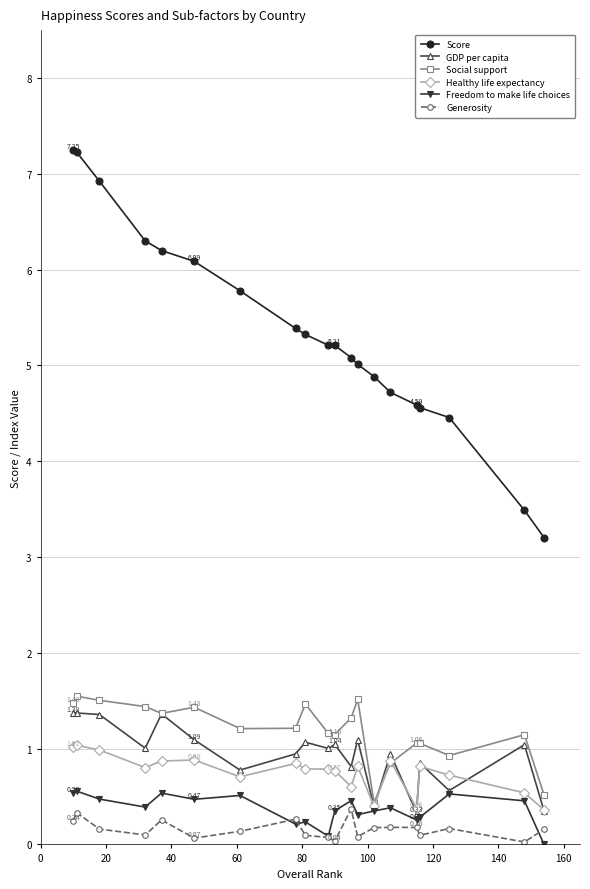

Which series has the widest spread of values?

Score